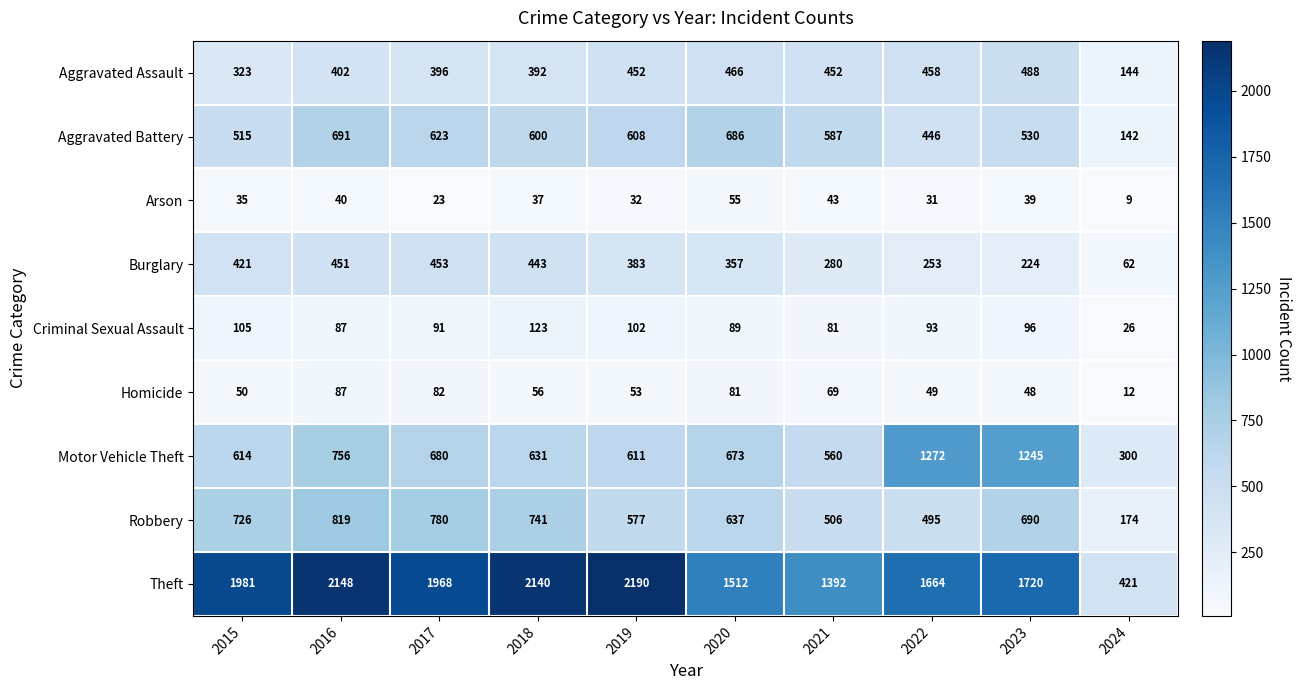

List the series in order of their peak value, highest first.

Theft, Motor Vehicle Theft, Robbery, Aggravated Battery, Aggravated Assault, Burglary, Criminal Sexual Assault, Homicide, Arson